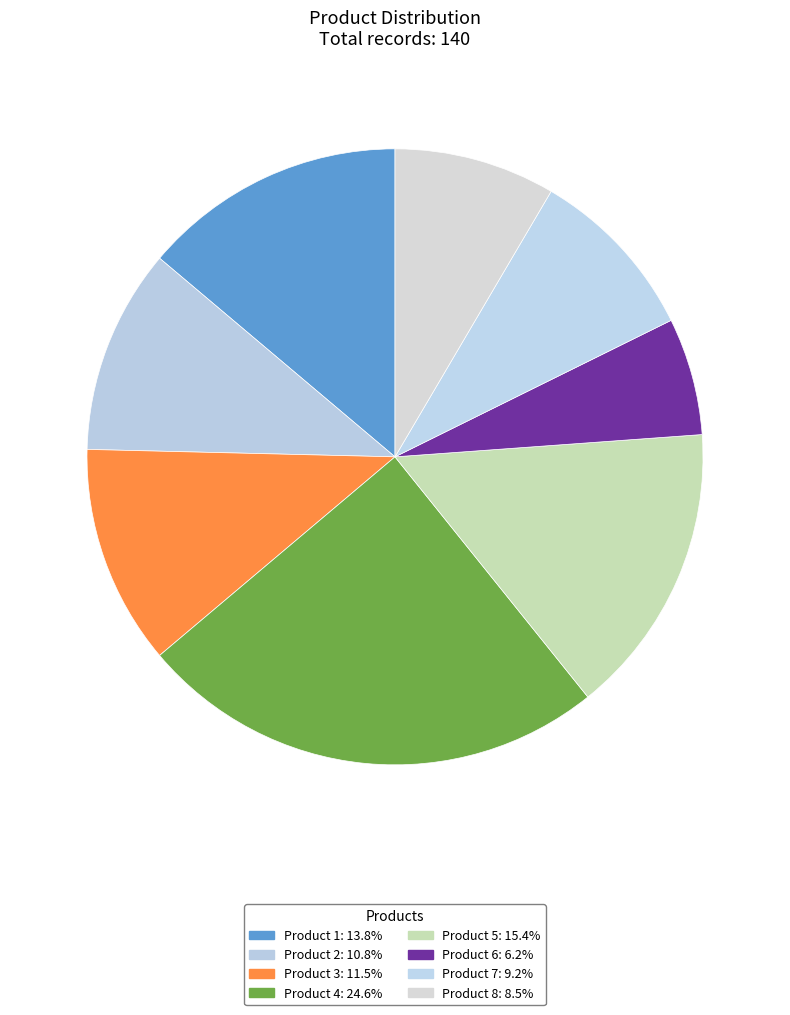

Count the number of slices in the pie.

8